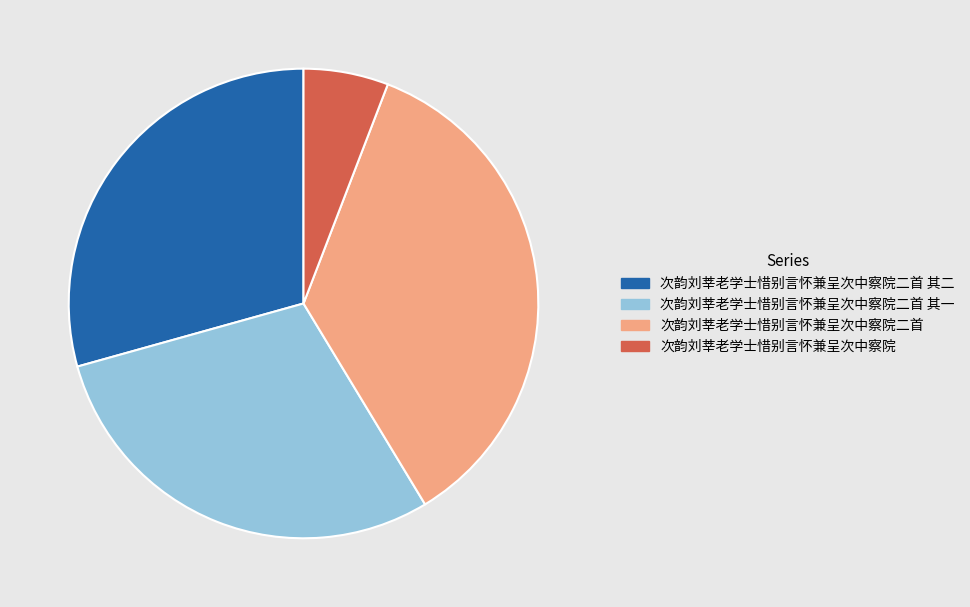

Combined, do 次韵刘莘老学士惜别言怀兼呈次中察院二首 其二 and 次韵刘莘老学士惜别言怀兼呈次中察院二首 account for over 50%?

Yes